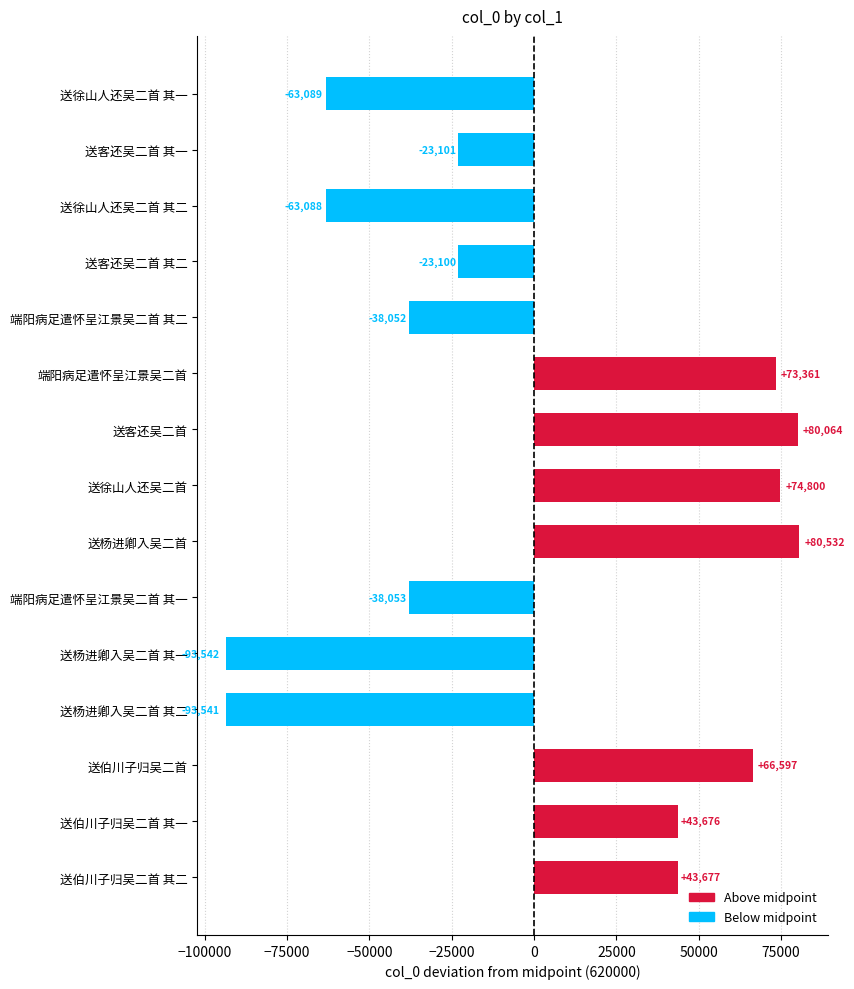

Reading bottom to top, transcribe all the data shown in this chart.

送伯川子归吴二首 其二=43677	送伯川子归吴二首 其一=43676	送伯川子归吴二首=66597	送杨进卿入吴二首 其二=-93541	送杨进卿入吴二首 其一=-93542	端阳病足遣怀呈江景吴二首 其一=-38053	送杨进卿入吴二首=80532	送徐山人还吴二首=74800	送客还吴二首=80064	端阳病足遣怀呈江景吴二首=73361	端阳病足遣怀呈江景吴二首 其二=-38052	送客还吴二首 其二=-23100	送徐山人还吴二首 其二=-63088	送客还吴二首 其一=-23101	送徐山人还吴二首 其一=-63089